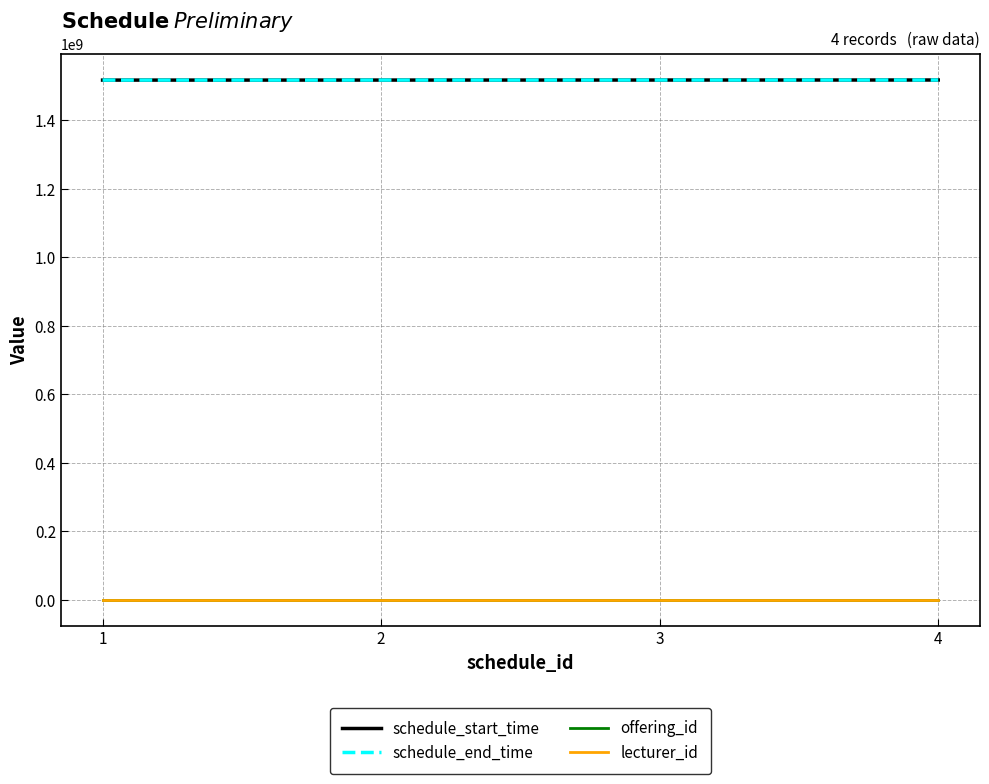

The value of schedule_start_time at 3 is 2716634842. True or false?

False